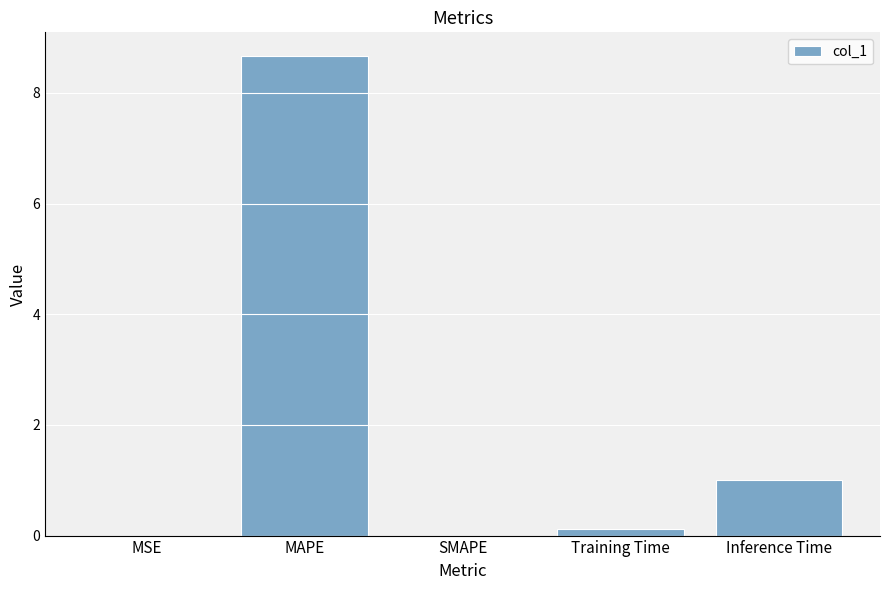

What is the approximate value at MAPE?

8.7